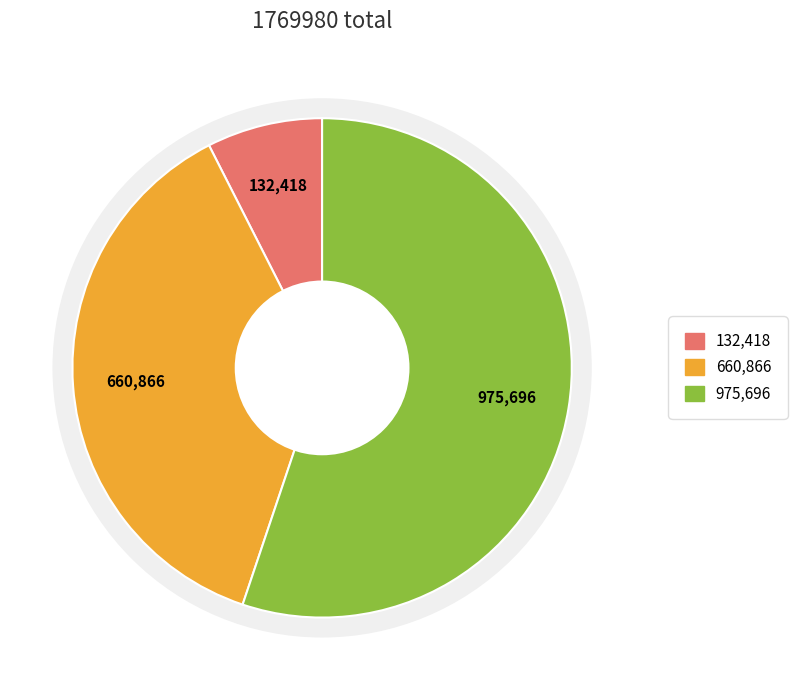

Does 以椰子香炉花瓶为大人寿 account for over 50% of the chart?

No